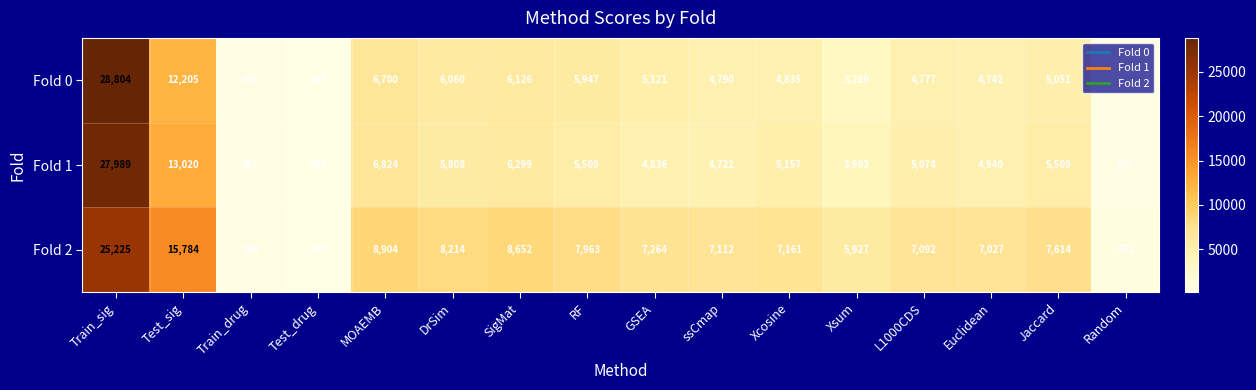

How many data points does each series have?

16